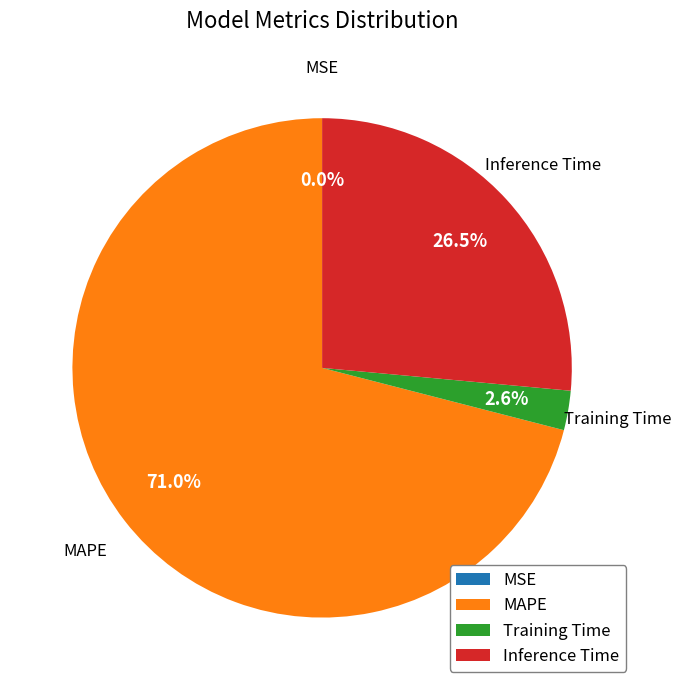

What is the largest slice in the pie chart?

MAPE